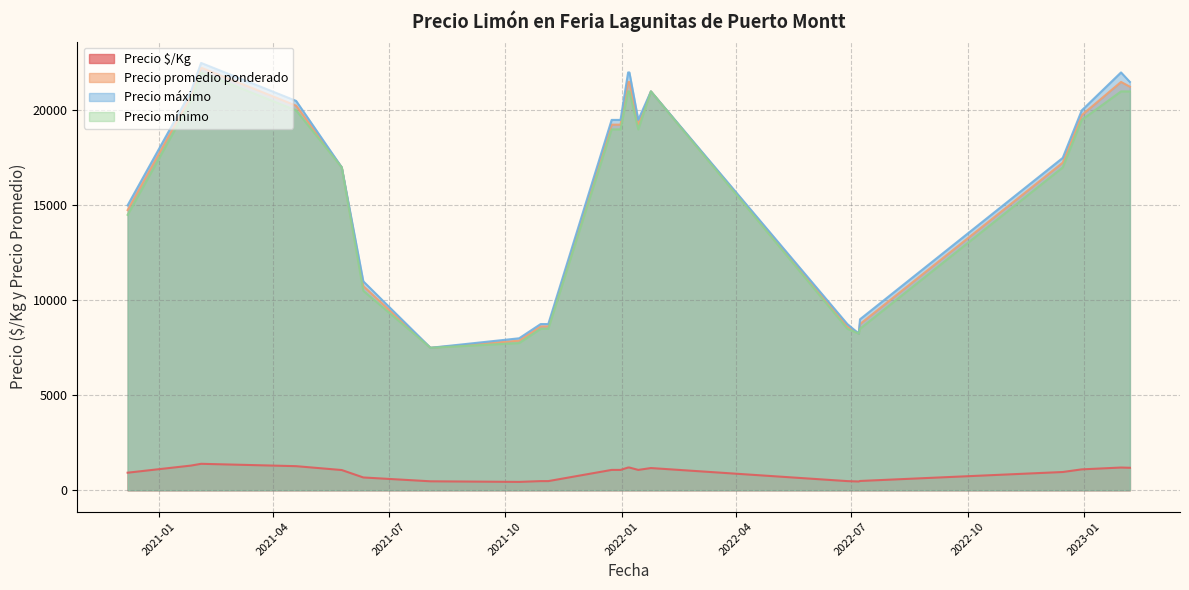

Which series has the largest total across all categories?

Precio máximo